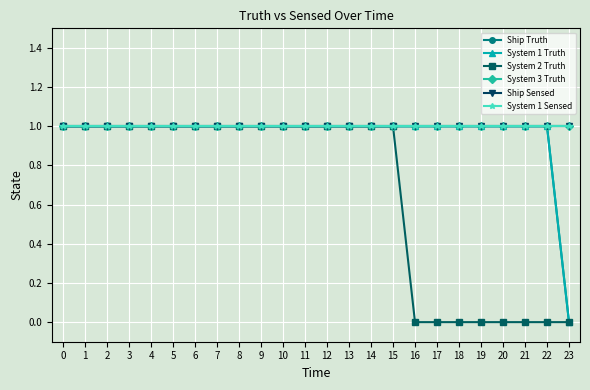

The System 1 Sensed series shows 1 at 9. True or false?

True